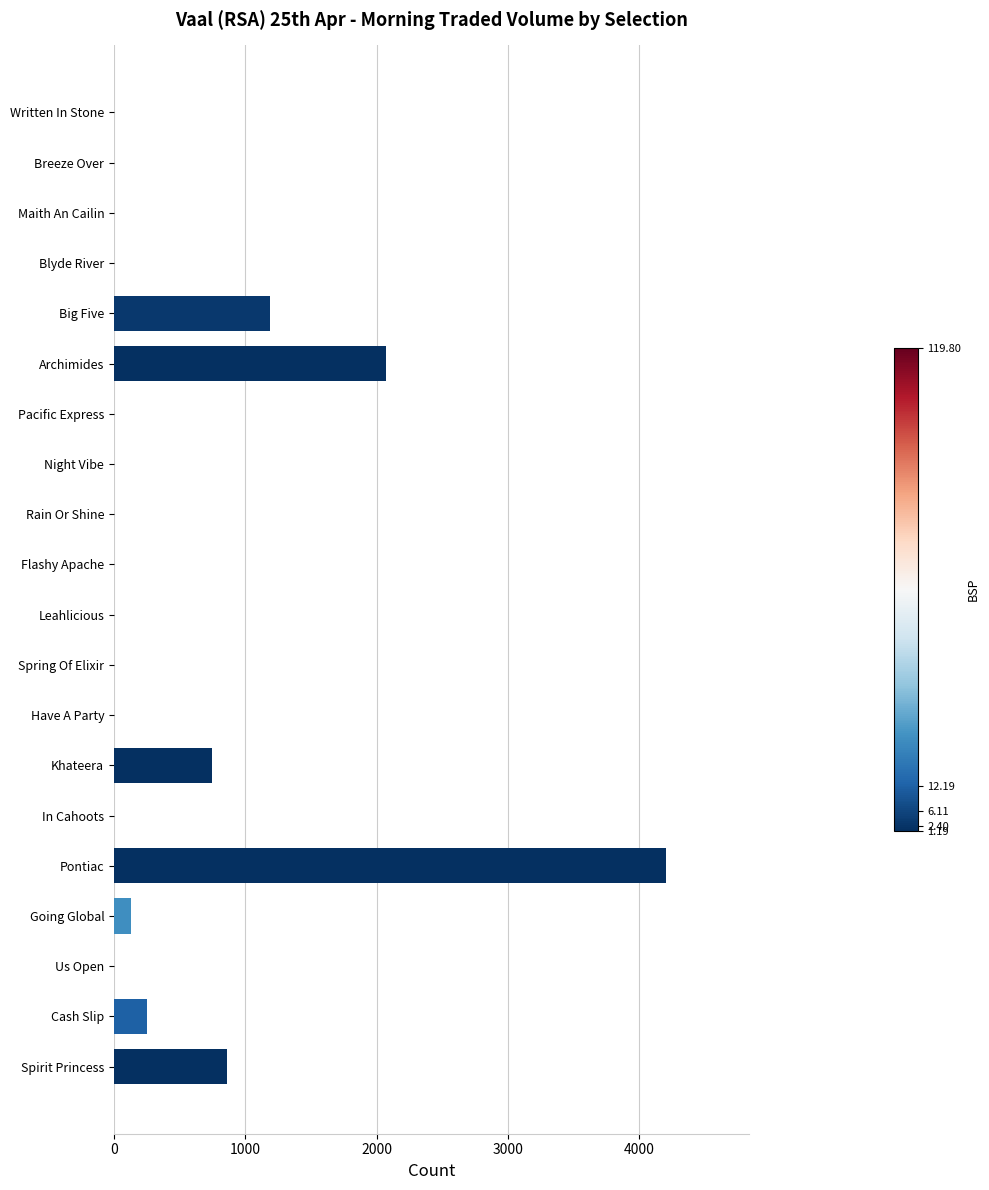

What value does the data have at Archimides?

2073.5